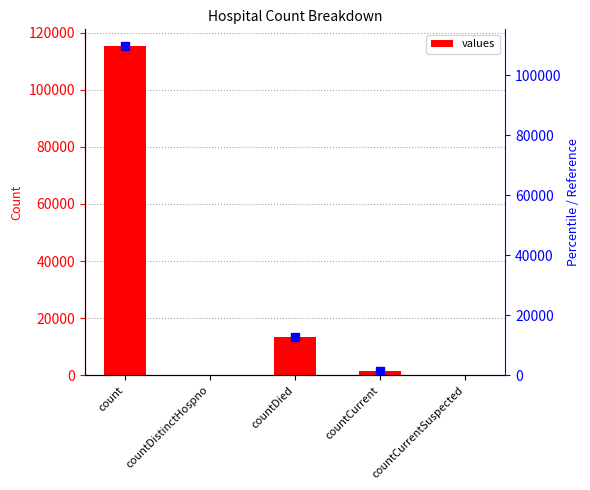

What is the change in value from countDistinctHospno to countDied?

+13343